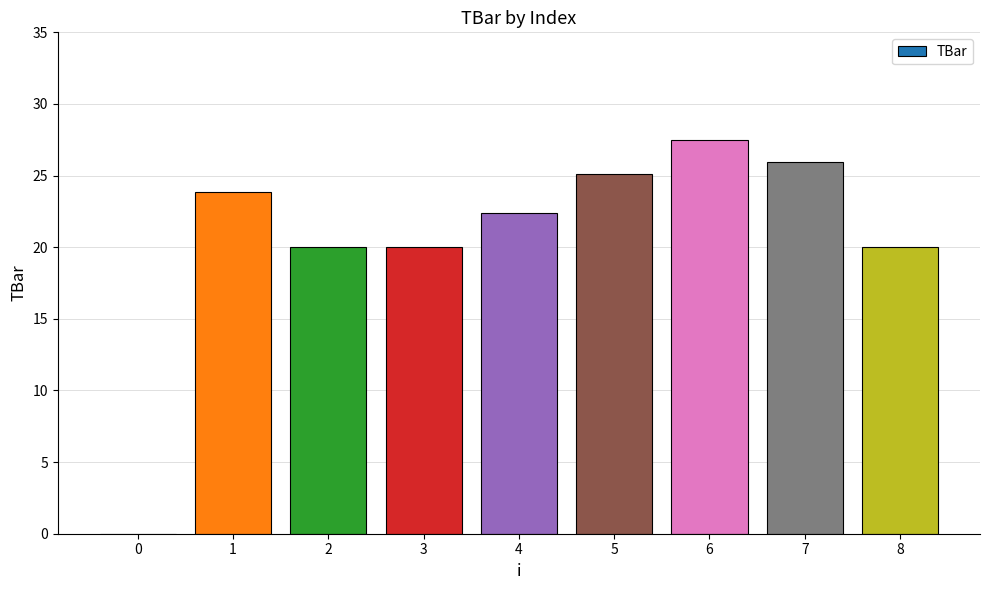

What is the approximate value at 4?

22.4